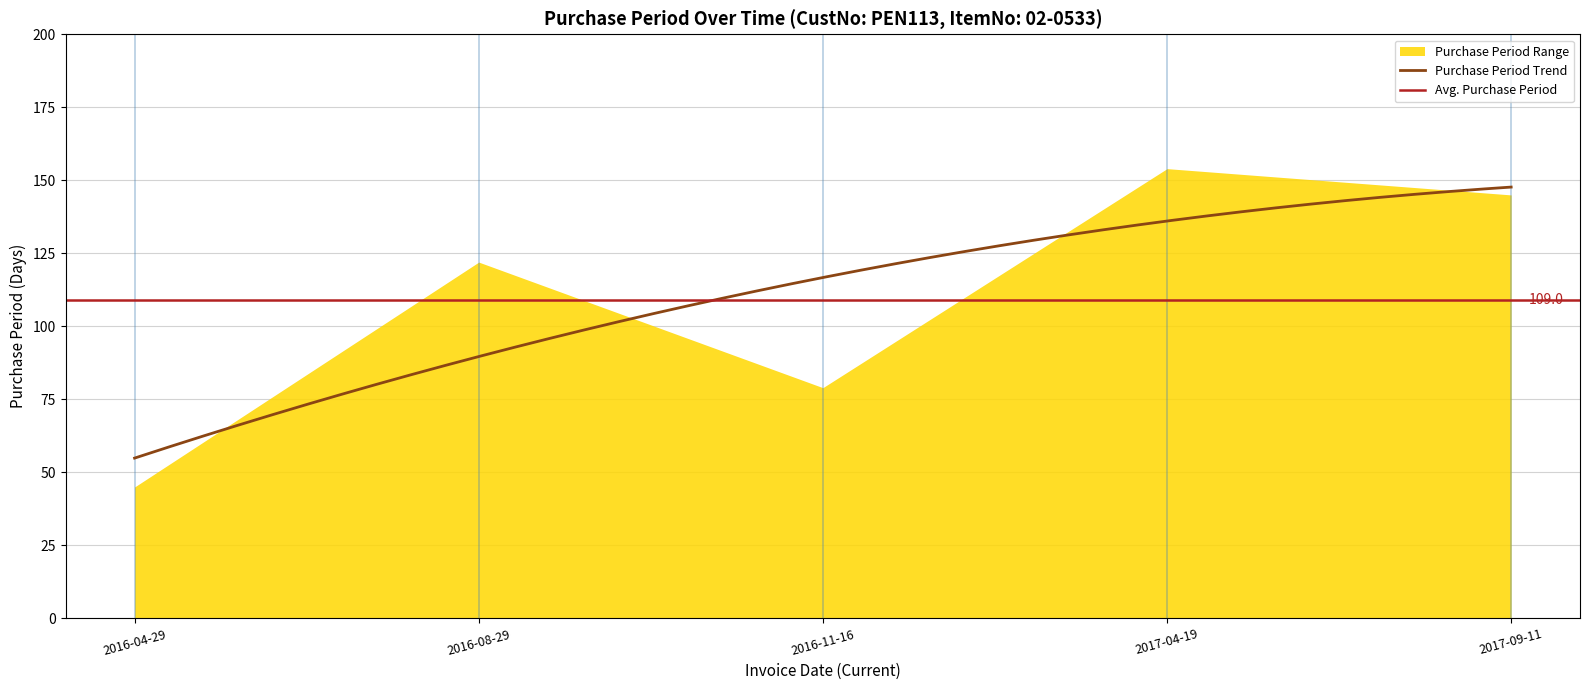

Rank the categories by value from lowest to highest.

2016-04-29, 2016-11-16, 2016-08-29, 2017-09-11, 2017-04-19